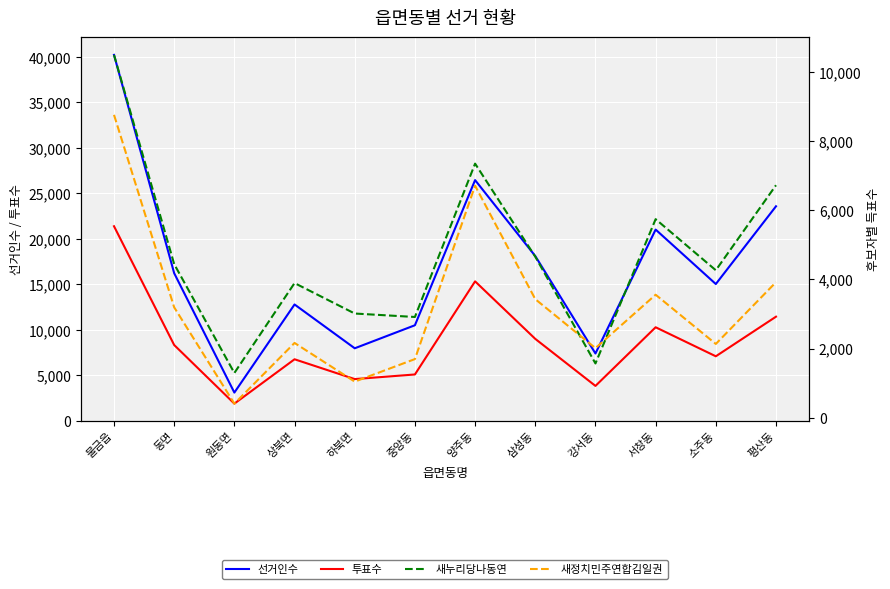

Which has a higher value, 양주동 or 동면?

양주동